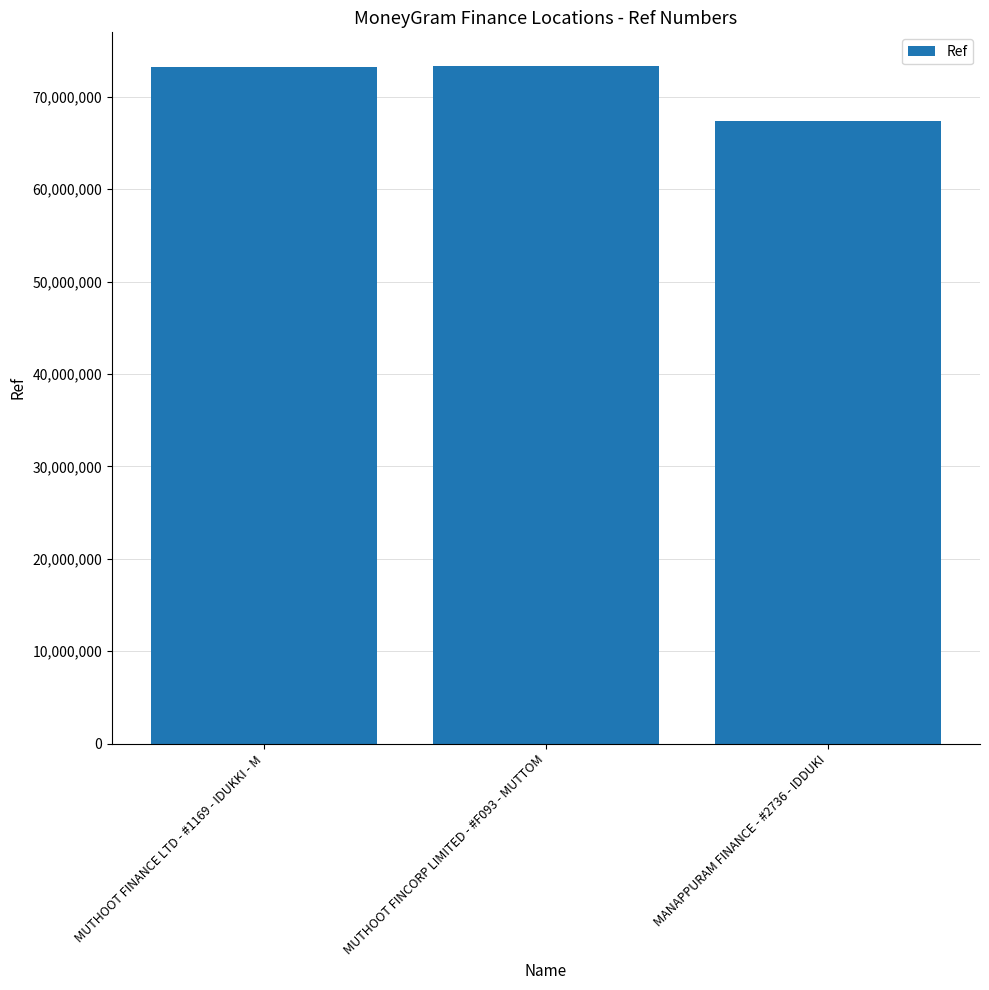

What is the maximum value shown in the chart?

73303462